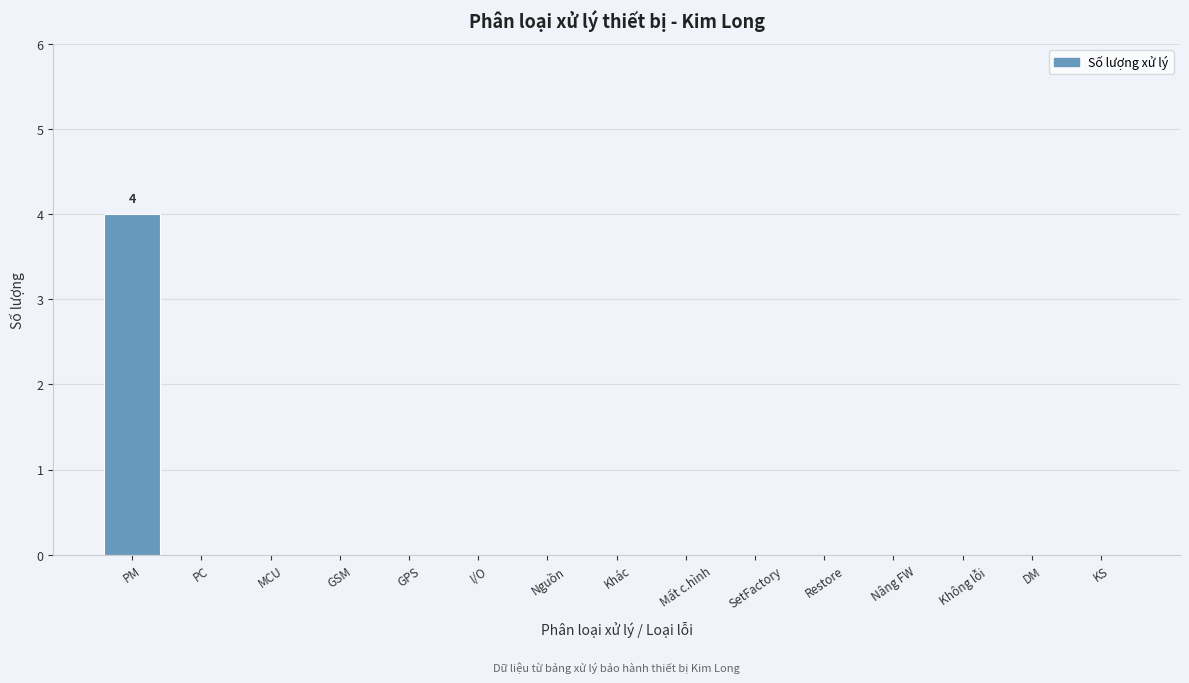

Reading left to right, what are all the values shown in this chart?

PM=4	PC=0	MCU=0	GSM=0	GPS=0	I/O=0	Nguồn=0	Khác=0	Mất c.hình=0	SetFactory=0	Restore=0	Nâng FW=0	Không lỗi=0	DM=0	KS=0